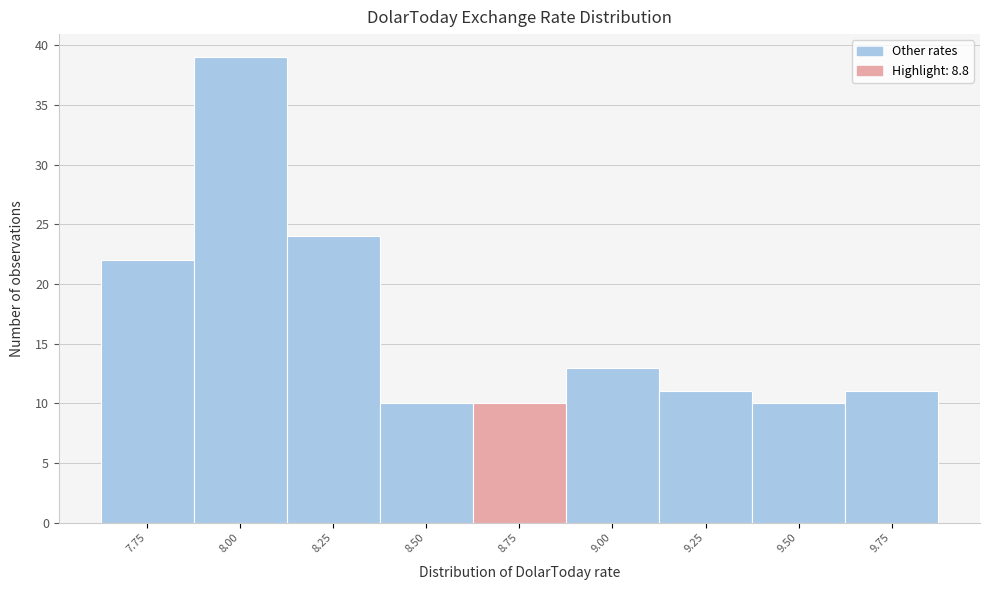

Reading right to left, list all the values displayed in this chart.

9.75=11	9.50=10	9.25=11	9.00=13	8.75=10	8.50=10	8.25=24	8.00=39	7.75=22